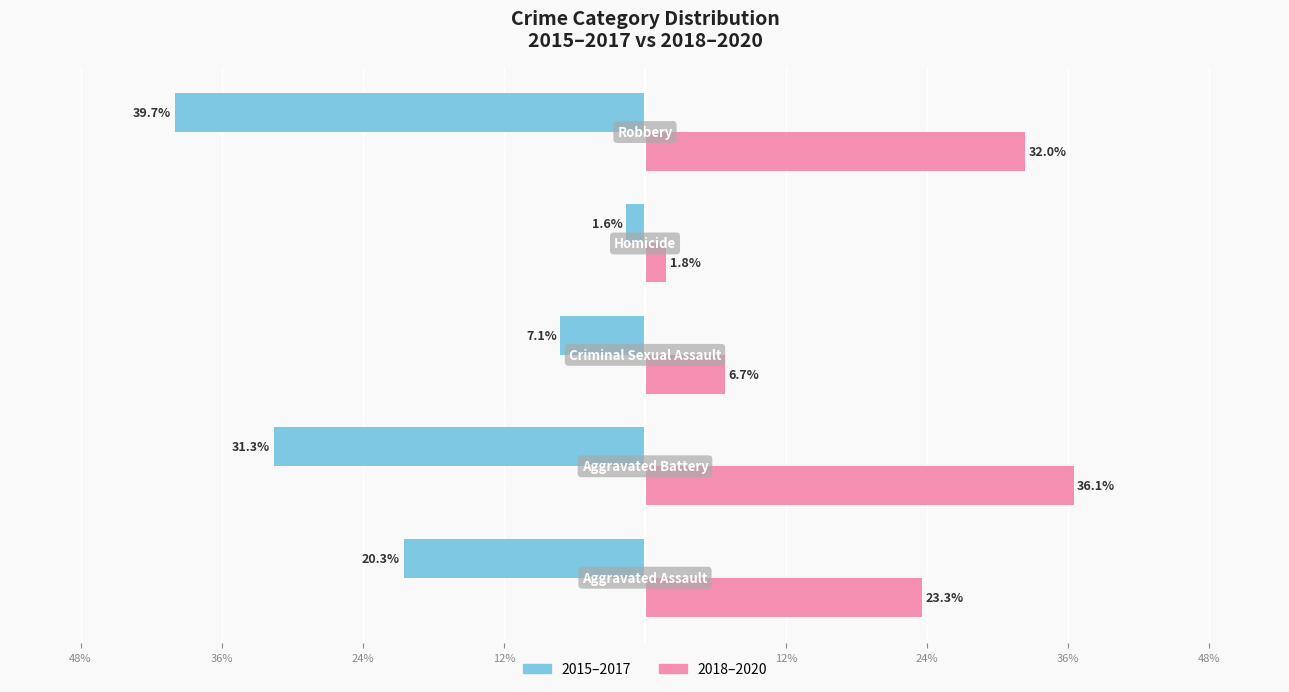

Reading right to left, list all the values displayed in this chart.

2015–2017: -39.7	-1.6	-7.1	-31.3	-20.3
2018–2020: 32.0	1.8	6.7	36.1	23.3